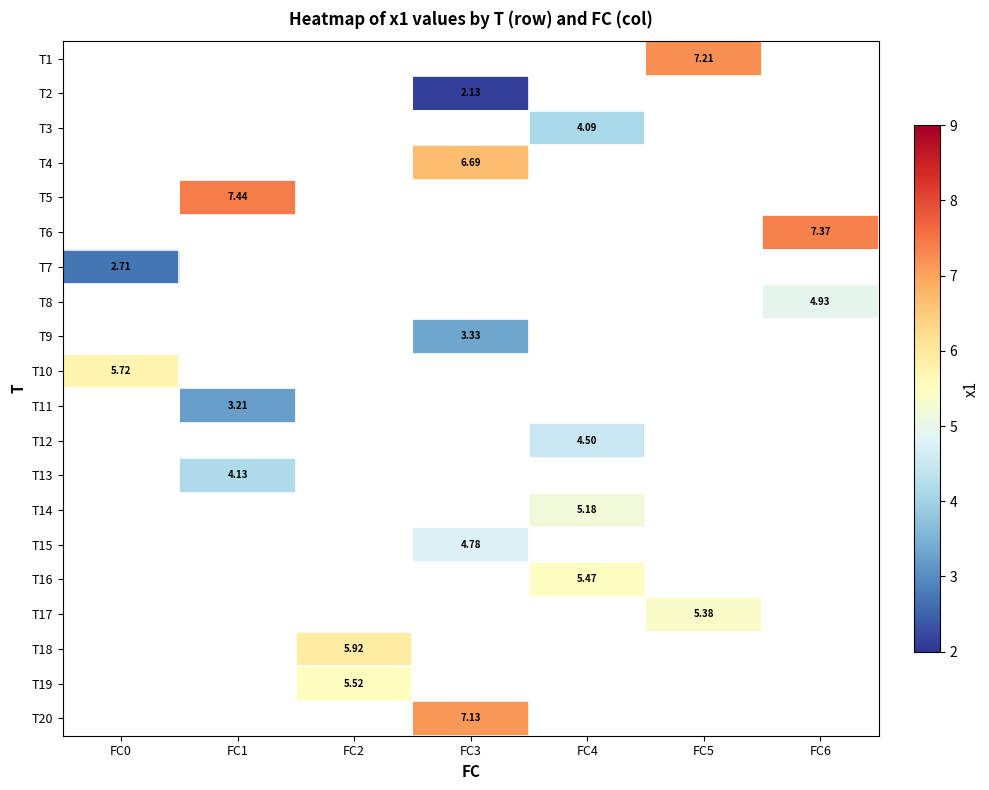

Which label corresponds to the largest value in the chart?

FC1